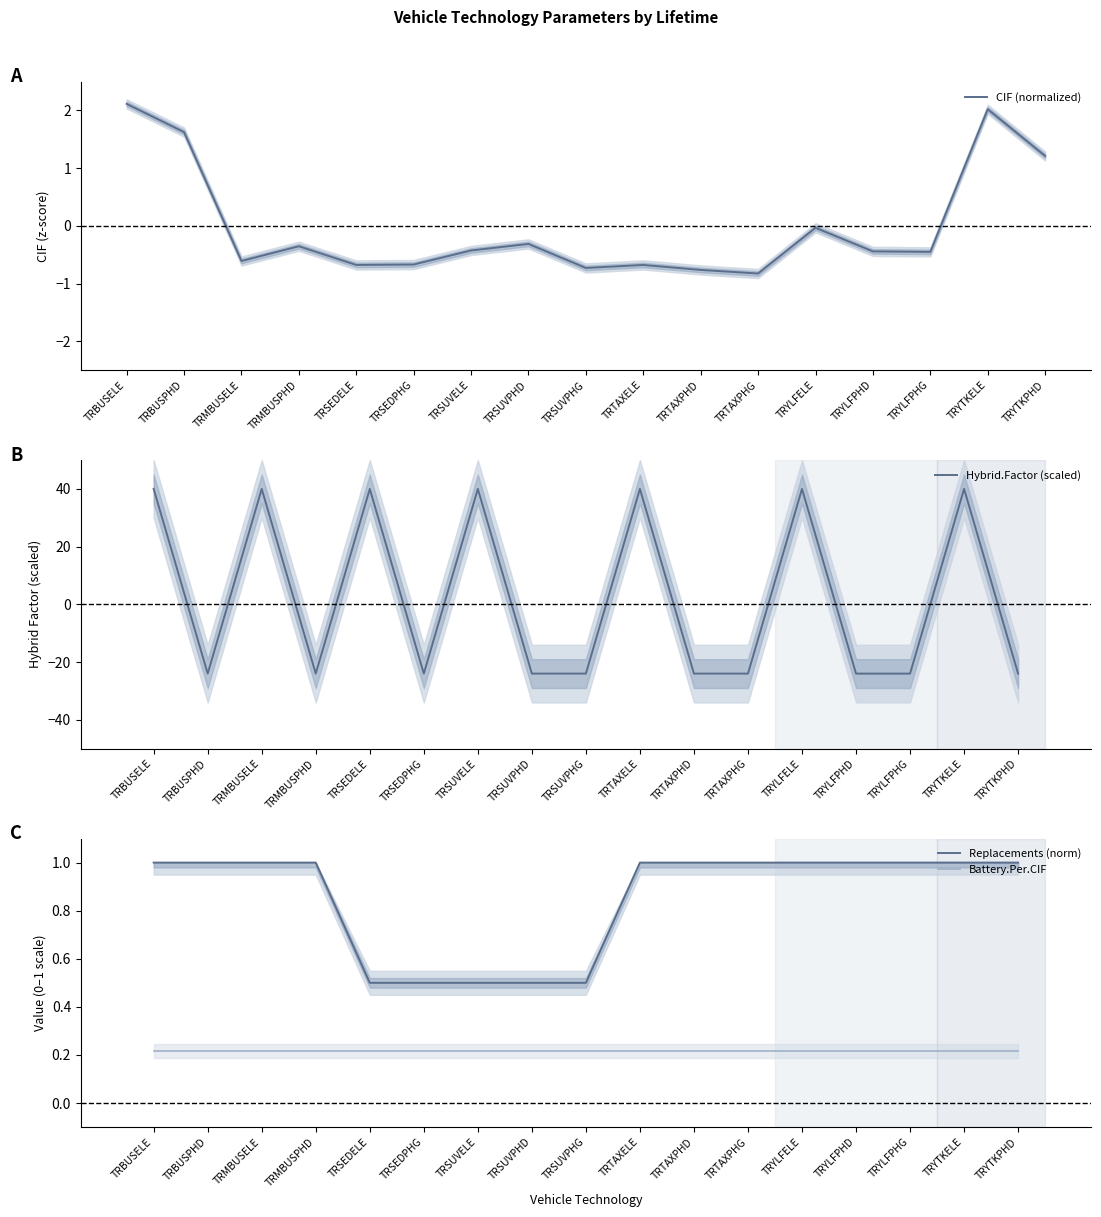

The Battery.Per.CIF series shows 0.3 at TRSEDPHG. True or false?

False